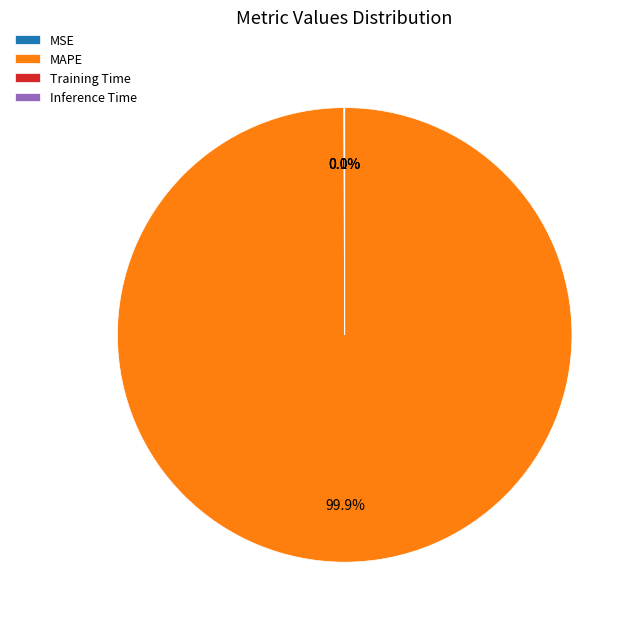

Does any single category account for the majority?

Yes